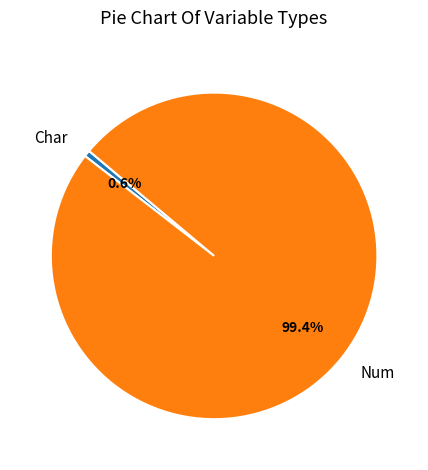

Combined, do Num and Char account for over 50%?

Yes